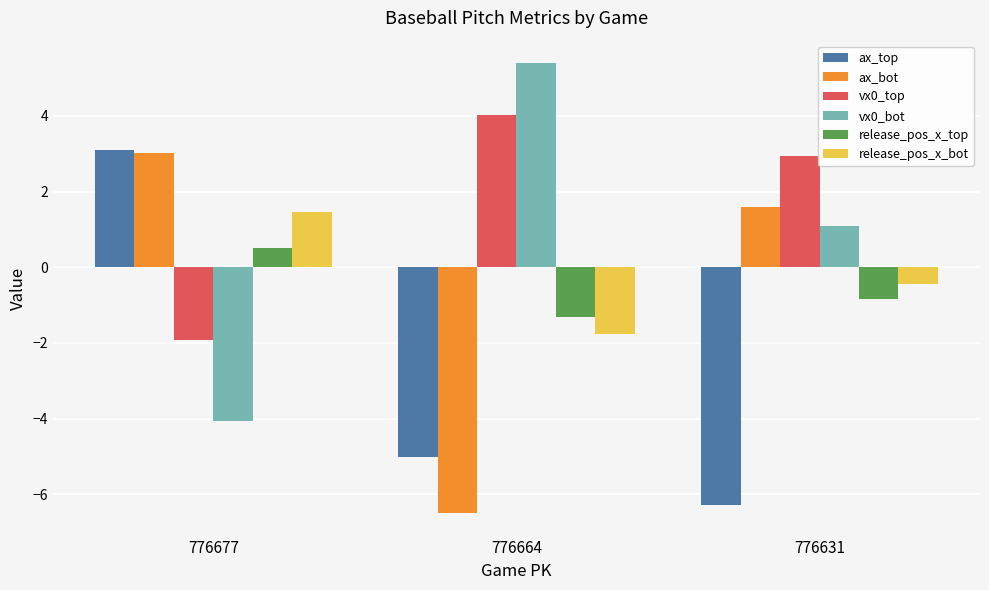

What is the approximate value of ax_bot at 776677?

3.0